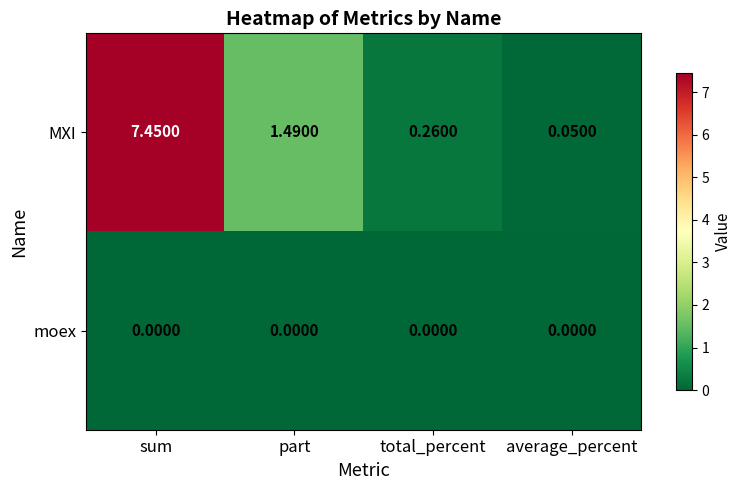

At which label does MXI reach its peak?

sum